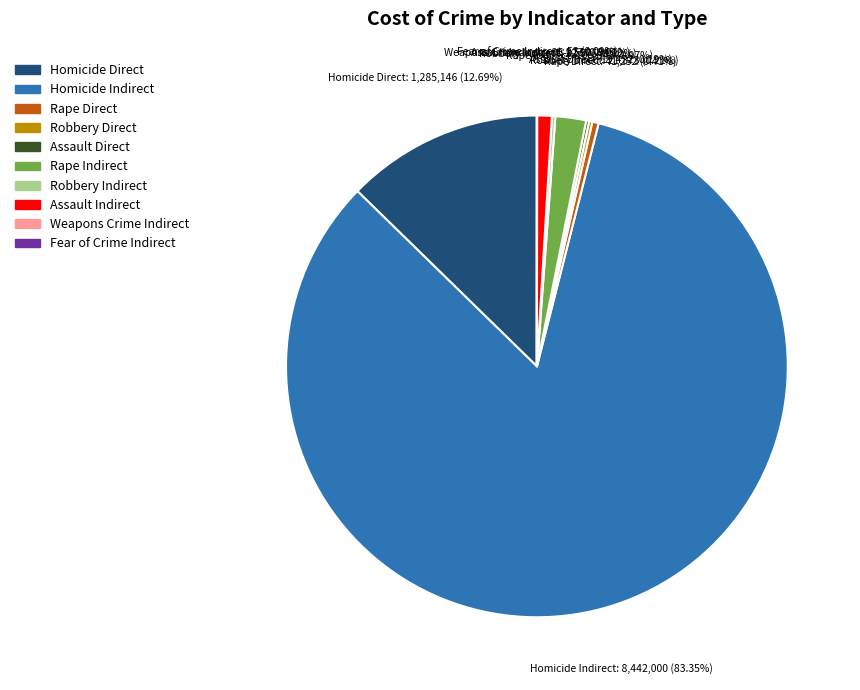

Which slice is the largest?

Homicide Indirect